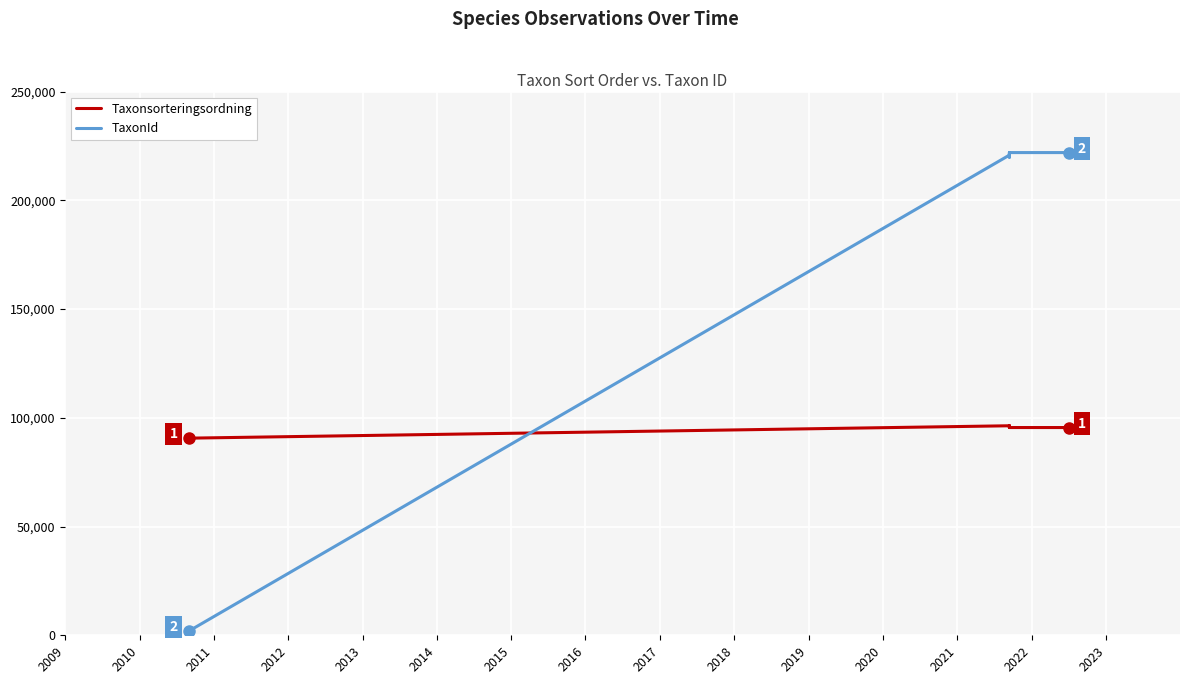

True or false: TaxonId and Taxonsorteringsordning cross at least once.

True